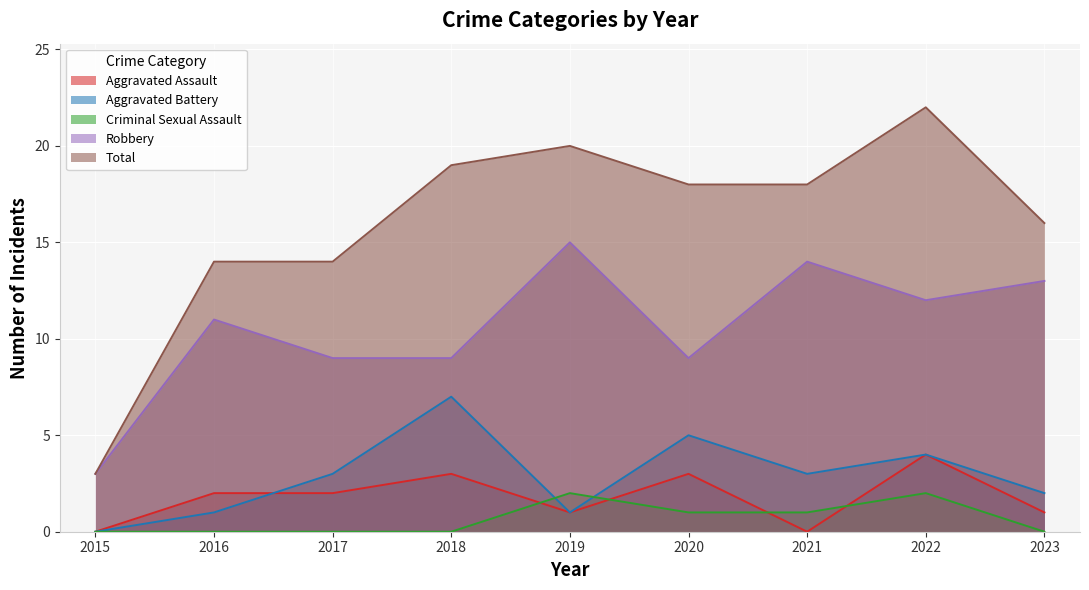

What is the difference between the Aggravated Battery values at 2023 and 2020?

3